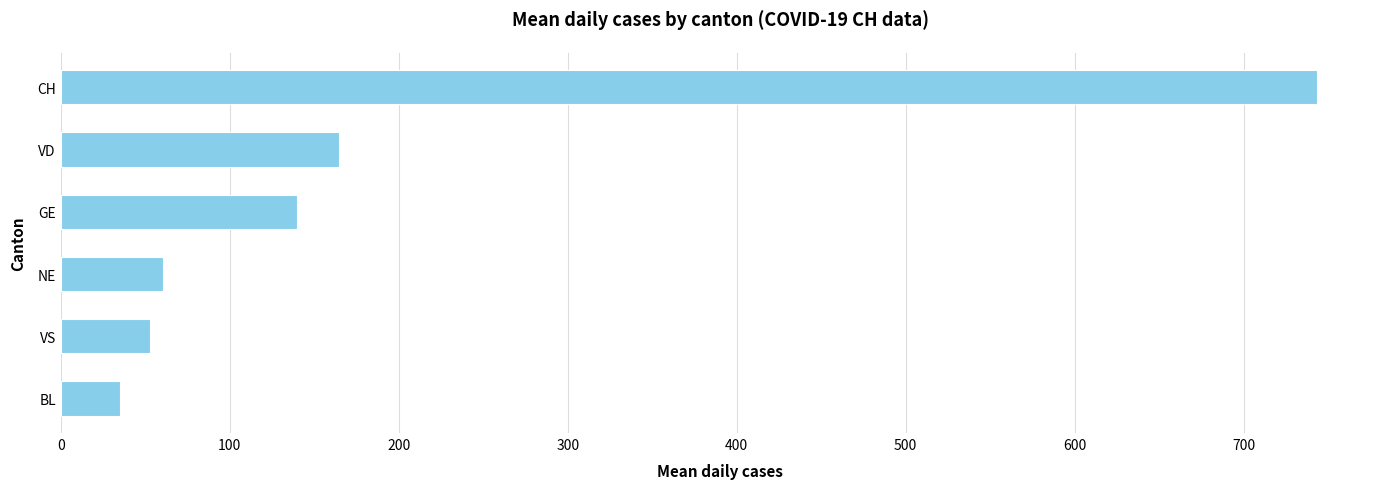

How many data points are above 139?

3